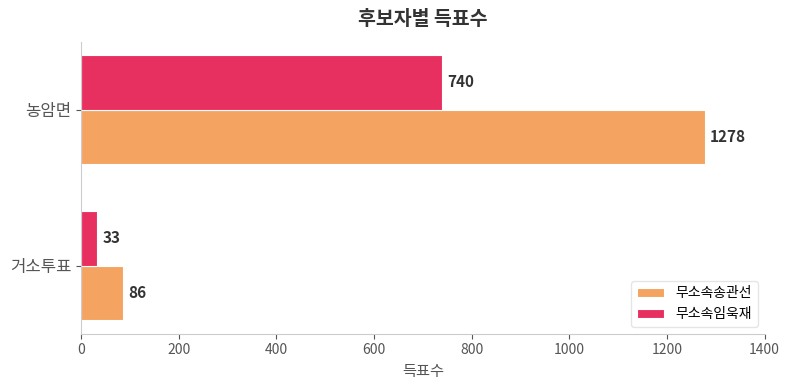

What are all the series names shown in the legend?

무소속송관선, 무소속임욱재